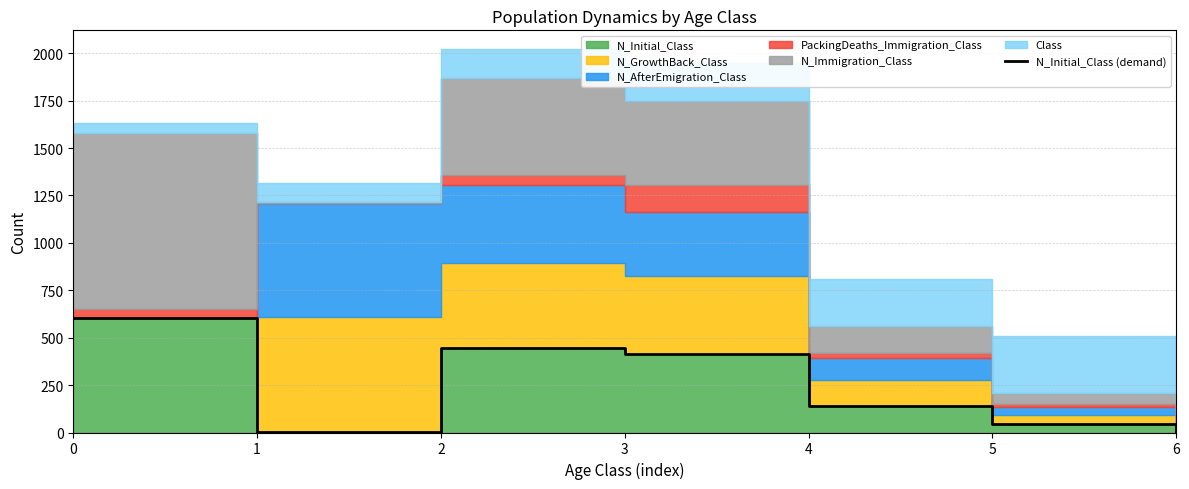

Which label corresponds to the smallest value in the chart?

1